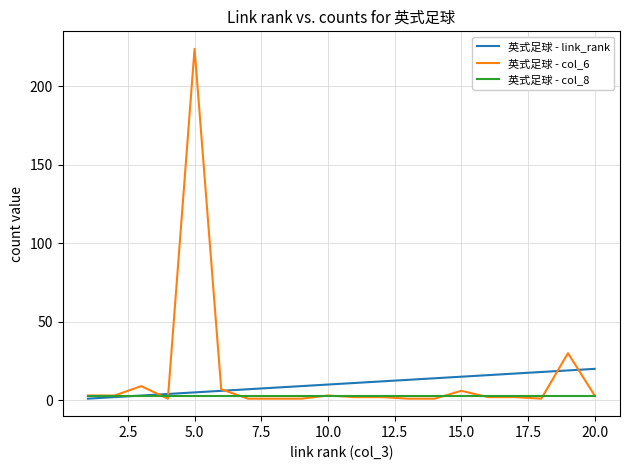

Rank the series by their maximum value, from lowest to highest.

英式足球 - col_8, 英式足球 - link_rank, 英式足球 - col_6